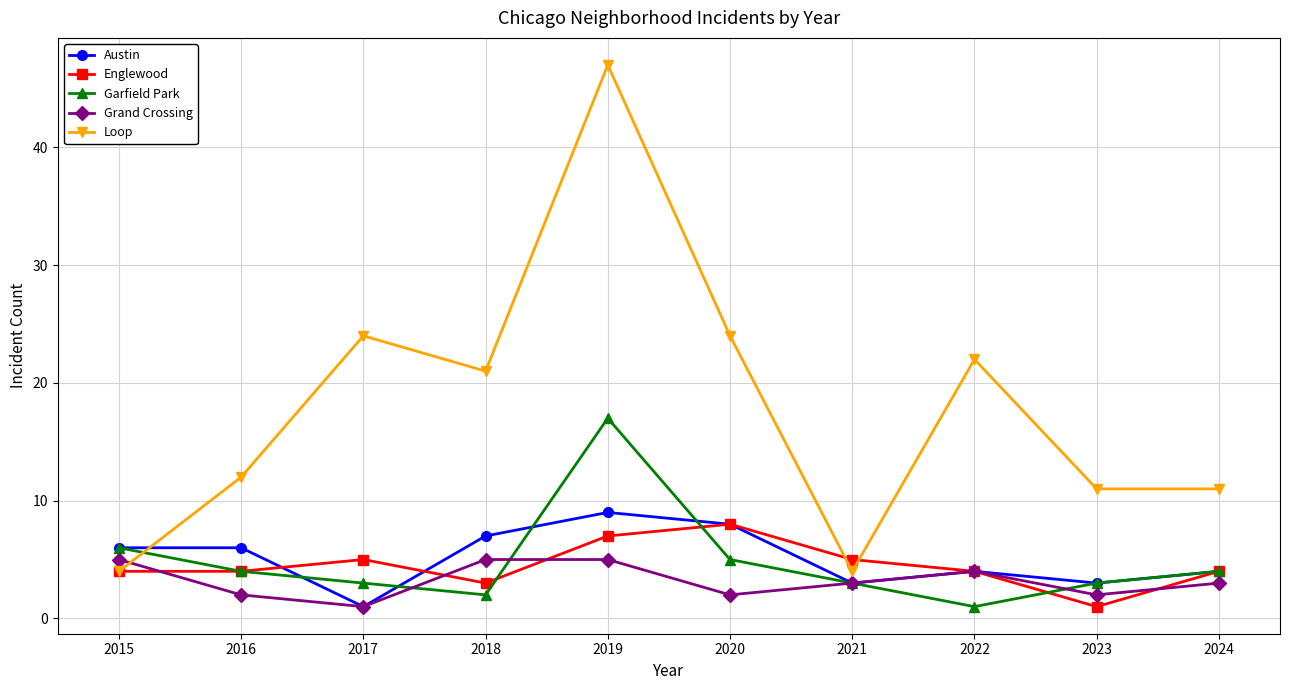

What is the total value across all series at 2020?

47